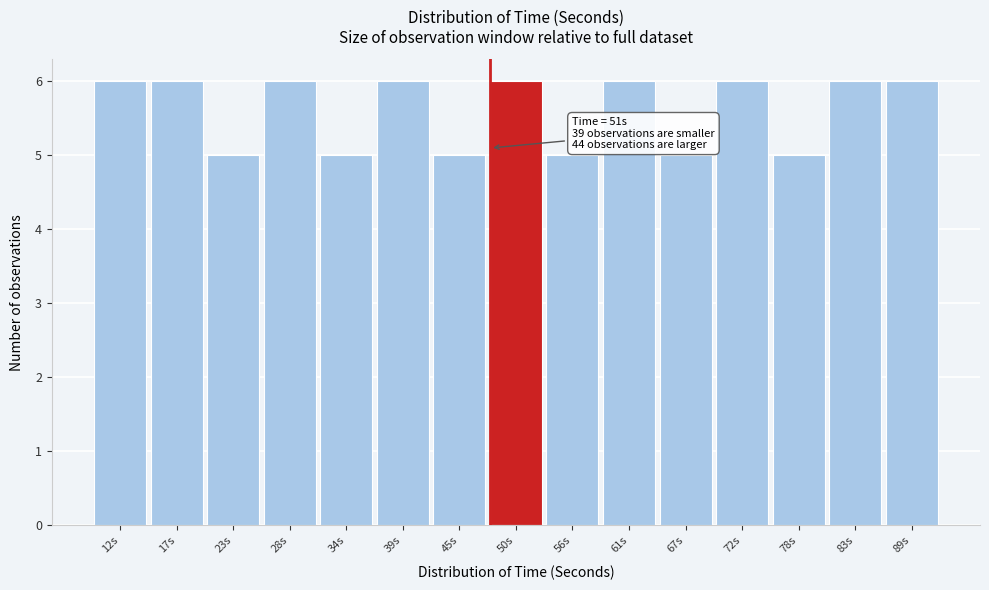

Reading right to left, list all the values displayed in this chart.

6	6	5	6	5	6	5	6	5	6	5	6	5	6	6